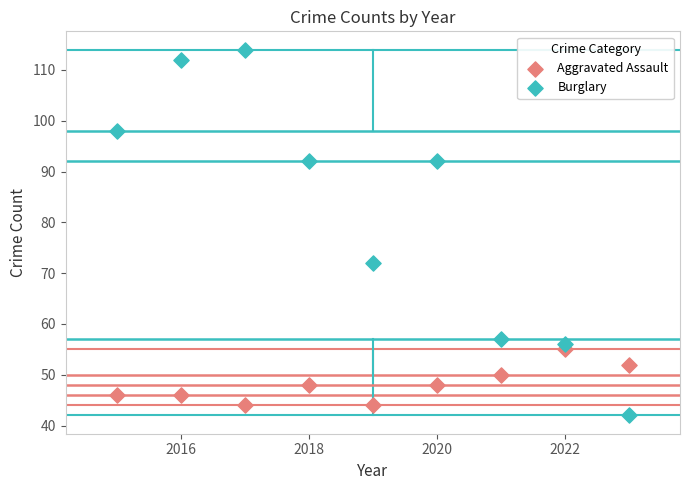

Which series contains the highest Y value?

Burglary